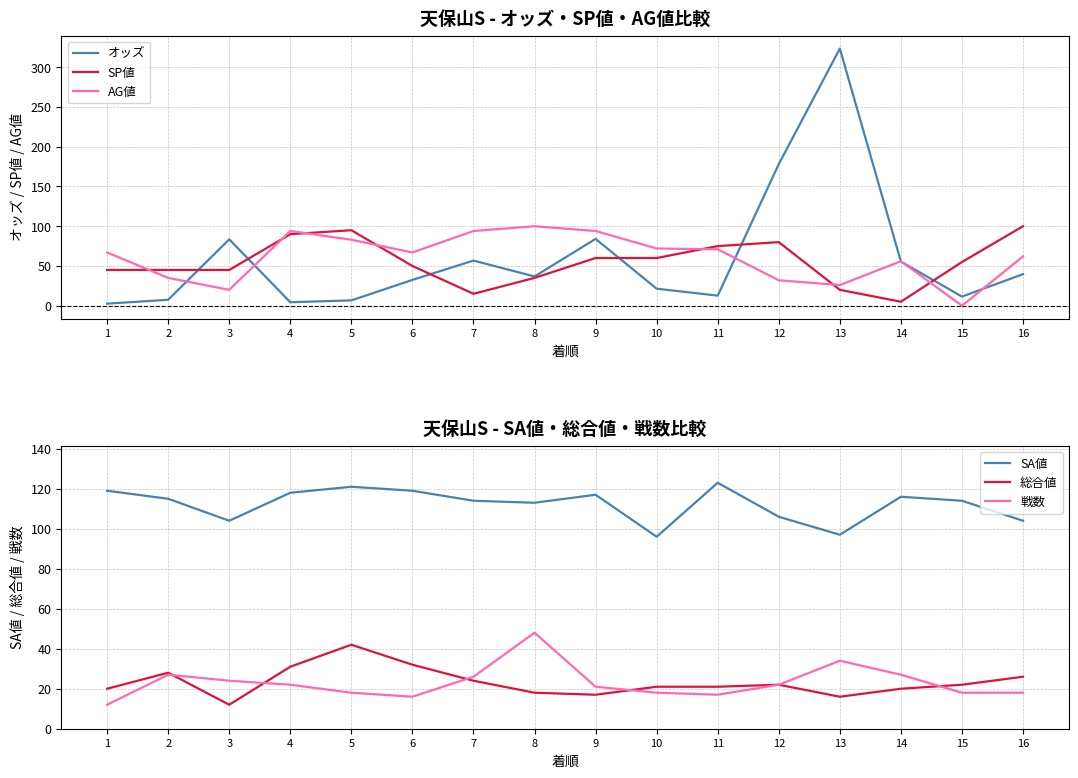

True or false: オッズ has a value of 15.5 at 6.

False